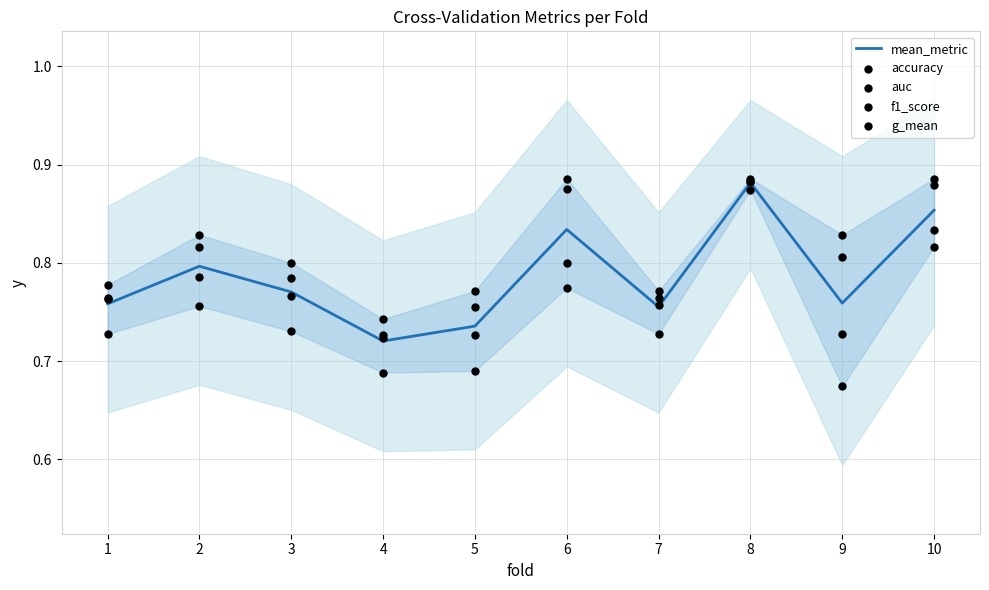

Is the value of auc at 2 greater than the value of g_mean at 6?

Yes